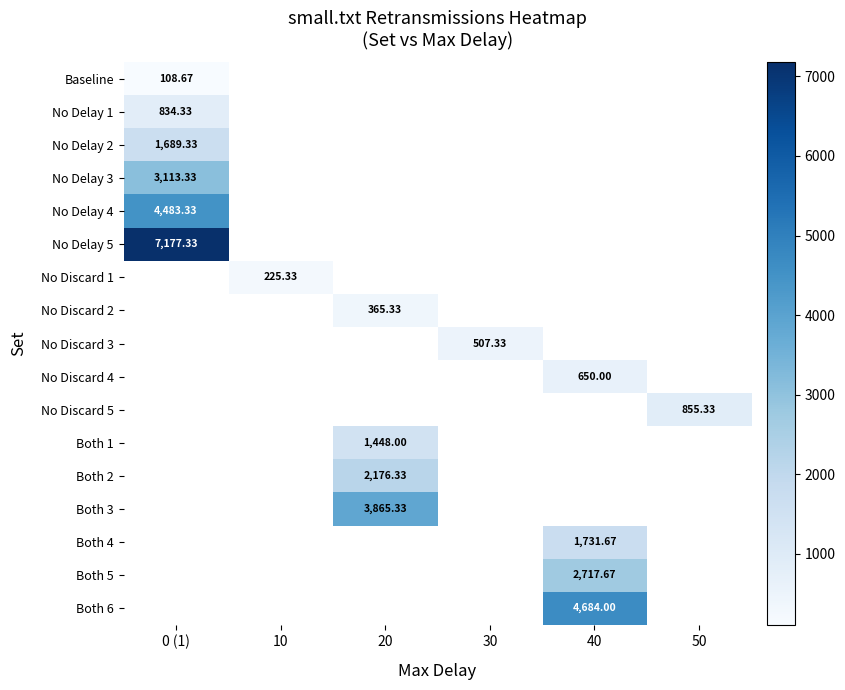

Is the value of No Discard 5 at 40 greater than the value of No Discard 2 at 20?

No